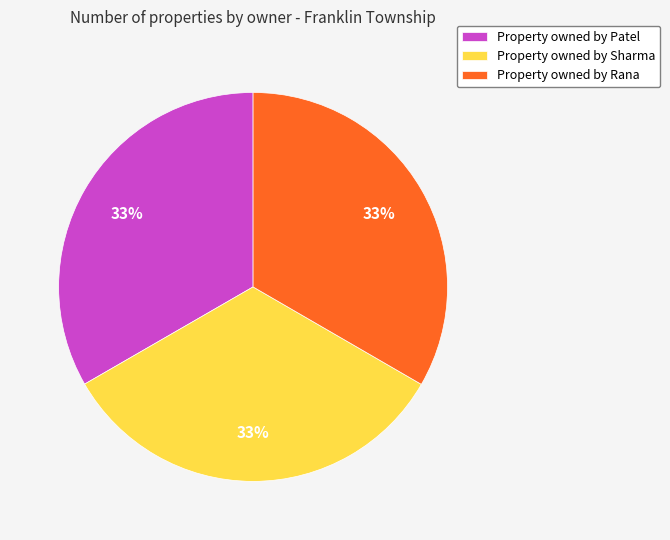

To the nearest percent, what is the average slice percentage?

33%